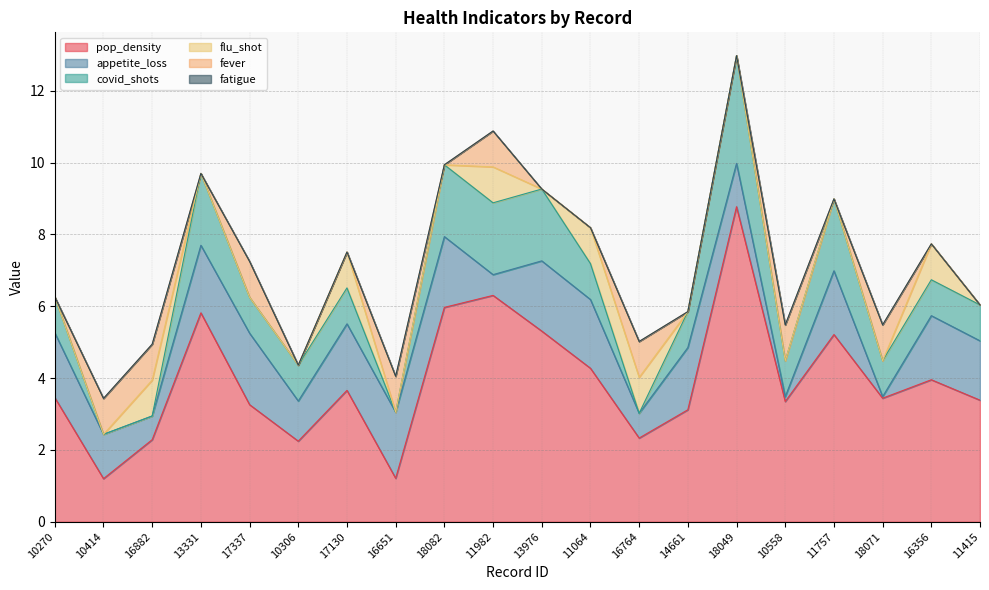

What is the label of the 8th point from the left?

16651